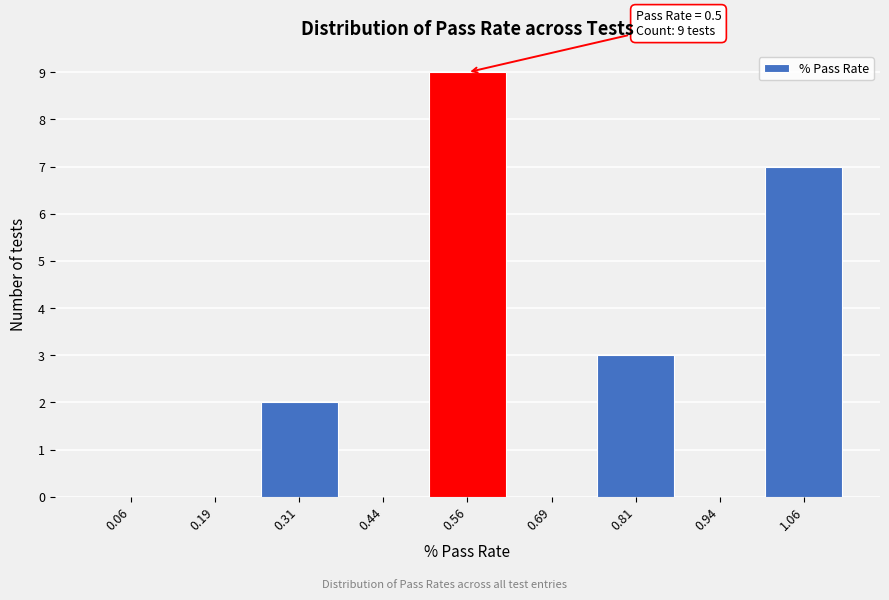

Which range on the x-axis has the tallest bar?

0.500 to 0.625